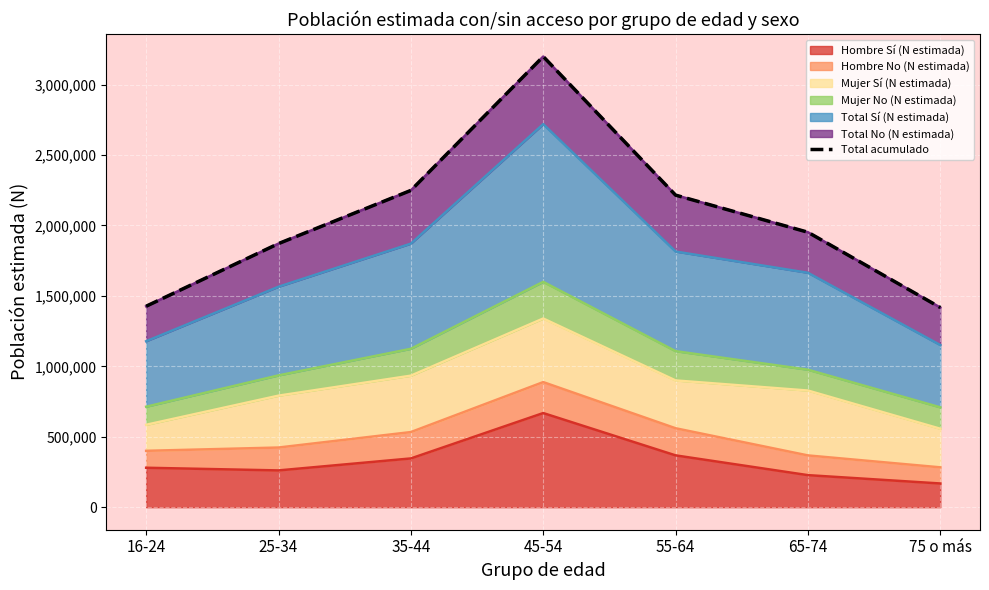

True or false: the data has more than 2 interior local peaks.

False